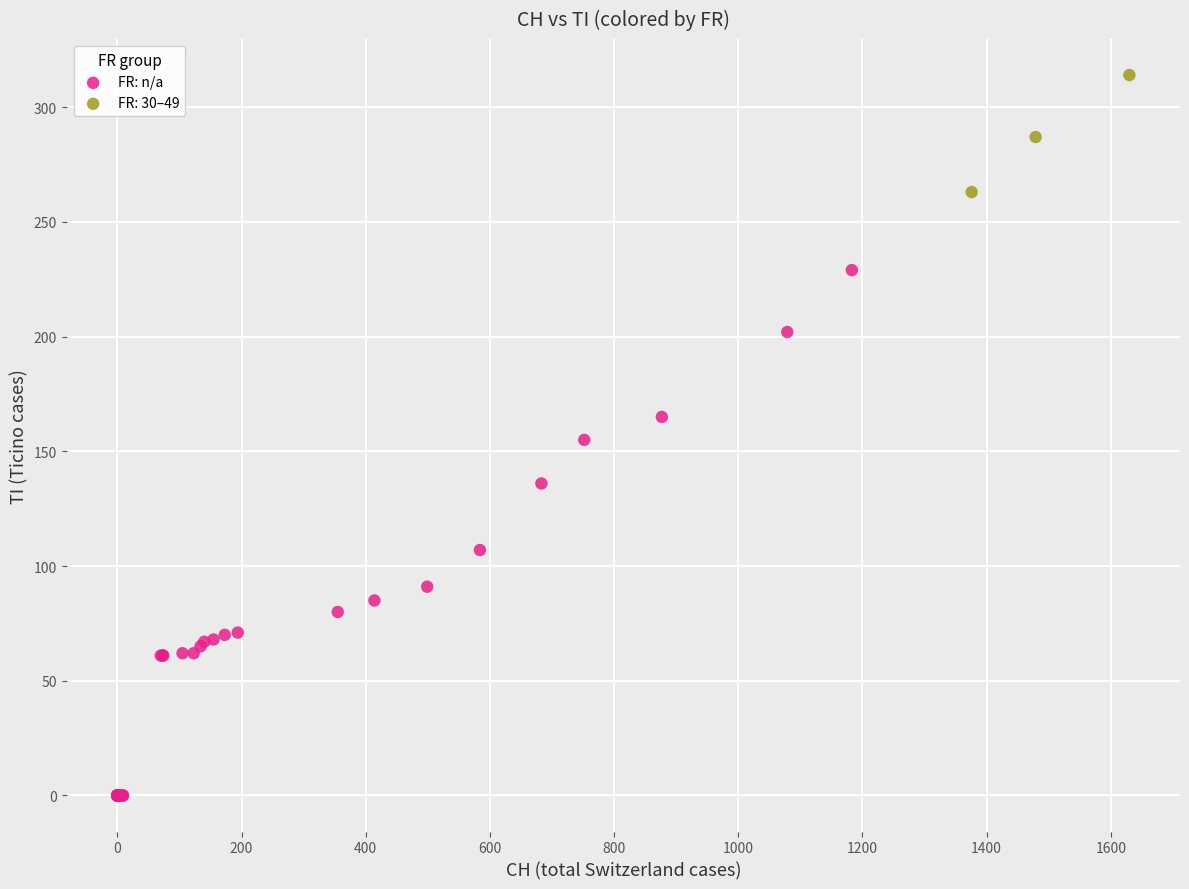

Which series contains the lowest Y value?

FR: n/a